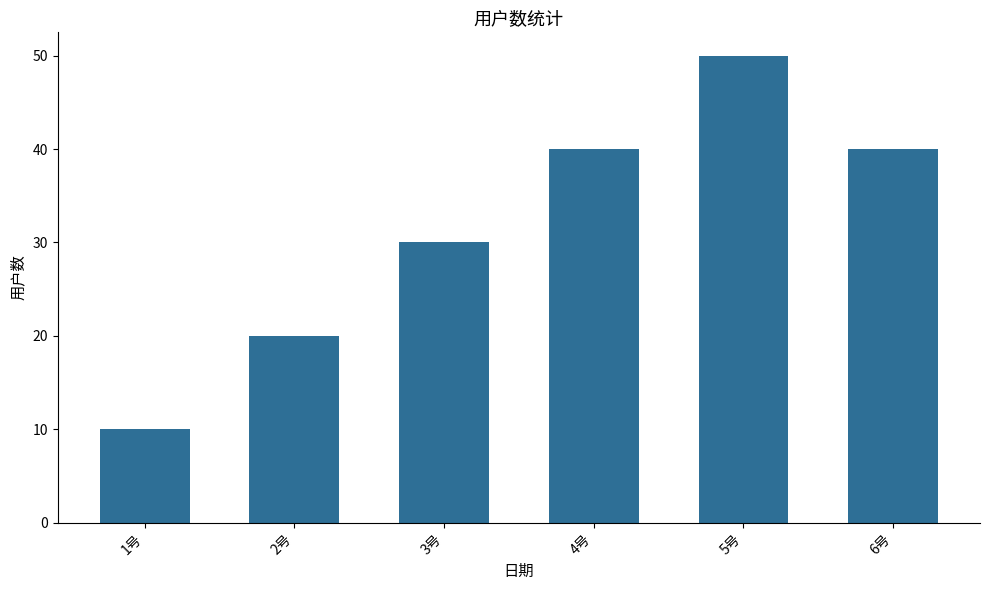

At which label is the value closest to 30?

3号